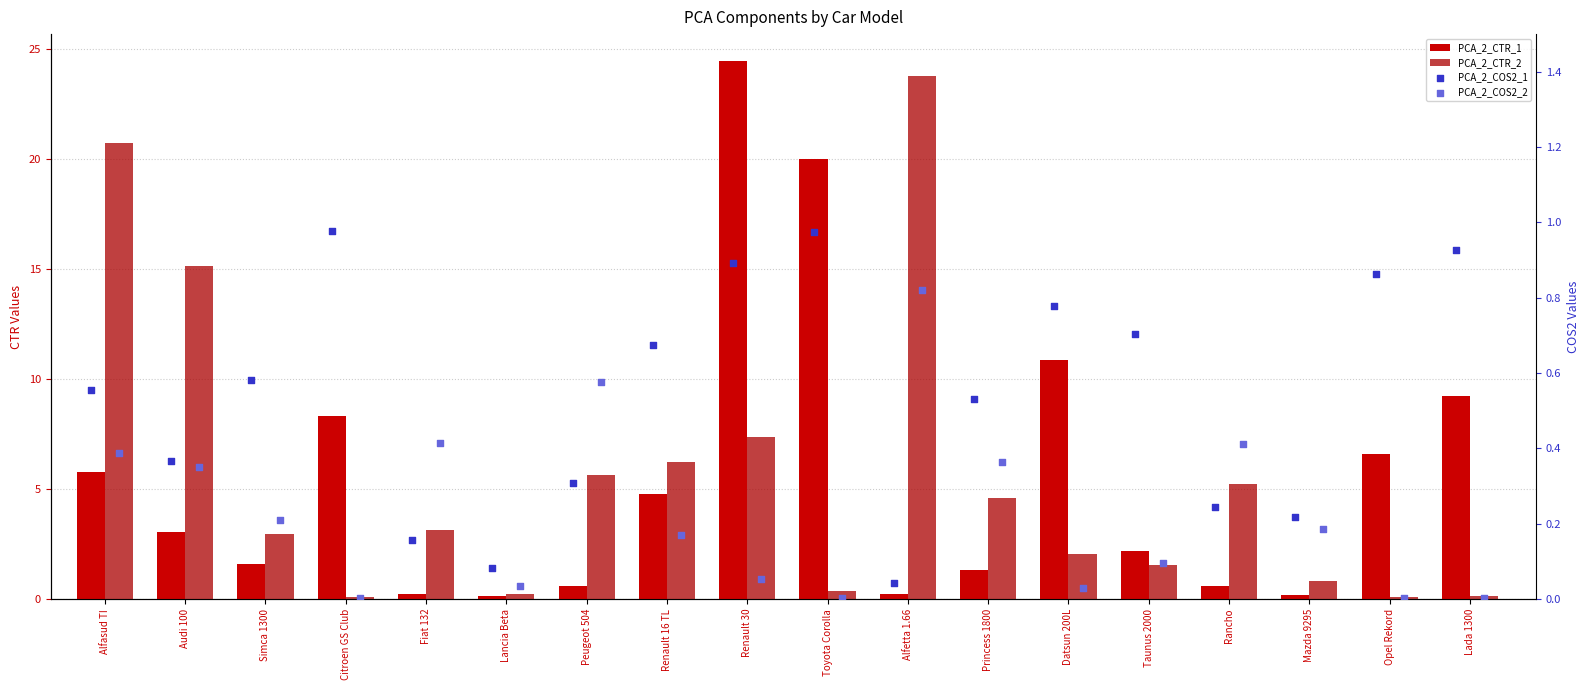

At how many categories does at least one series exceed 11?

5